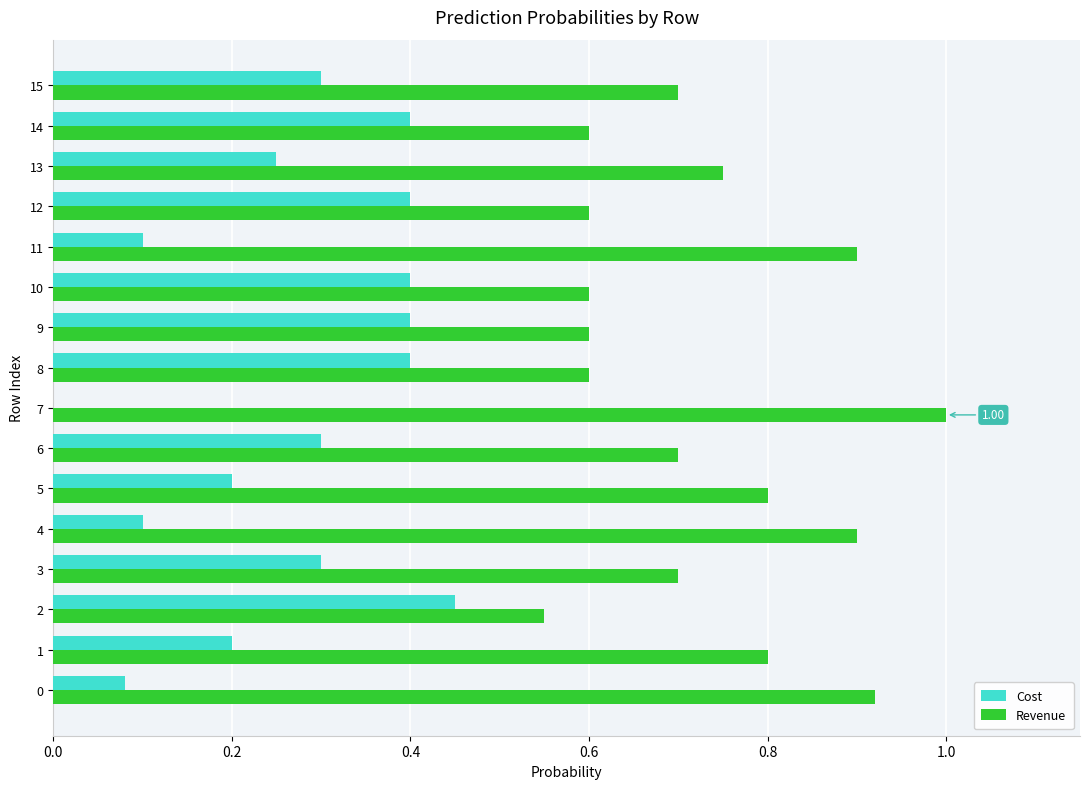

How many values in the Cost series exceed 0?

15